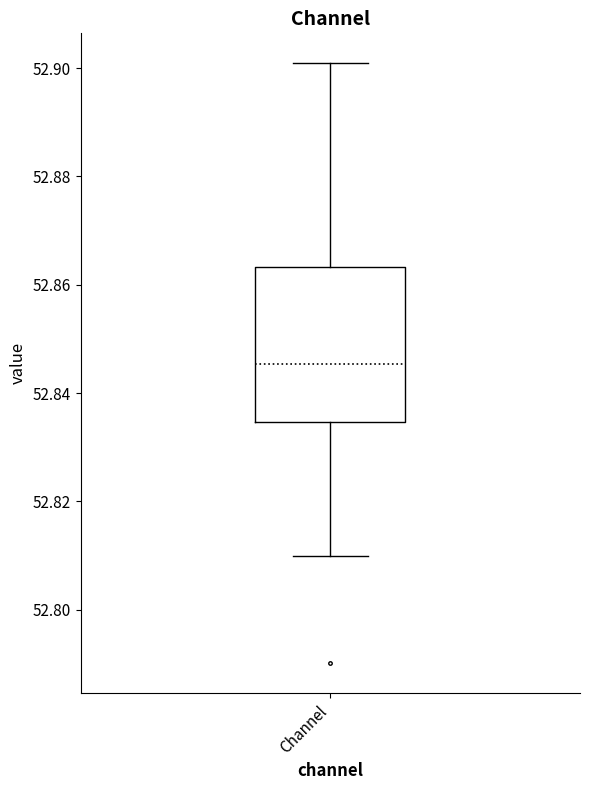

Transcribe this box plot: give where the median line is, the range the box spans, and where the two whiskers end, as read against the y-axis. The values are not printed on the chart, so give them approximately, as read against the axis.

median 52.846, box 52.834 to 52.864, whiskers 52.810 to 52.900